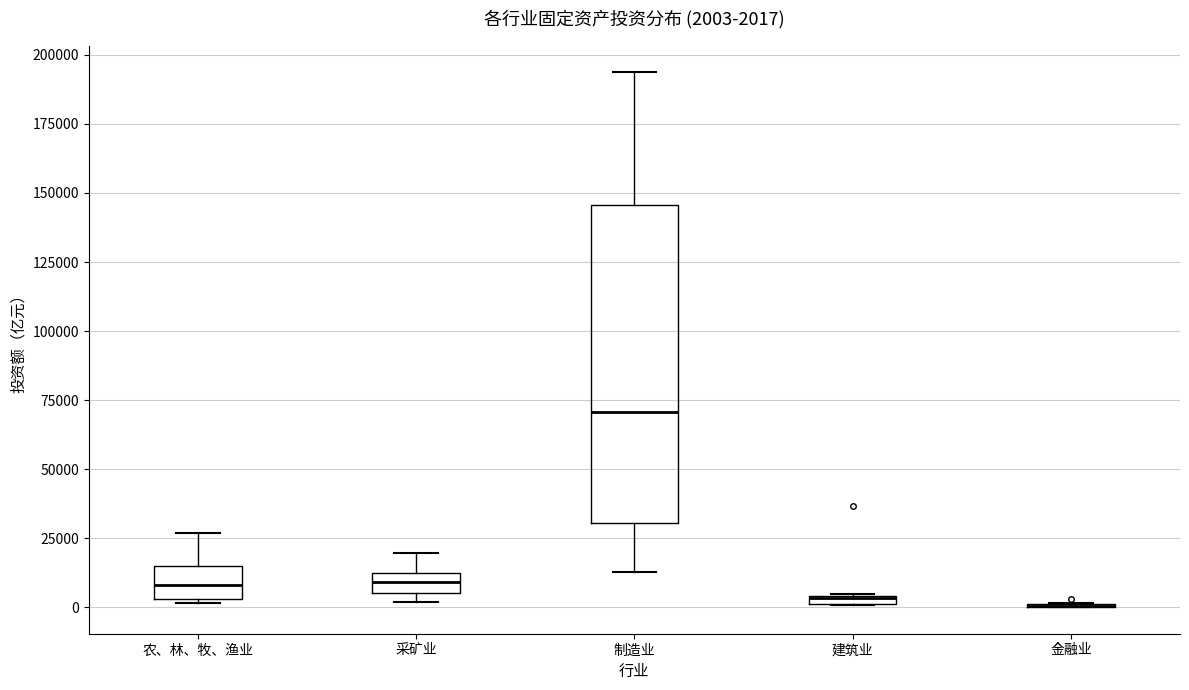

Which box is the tallest, from its lower edge to its upper edge?

制造业